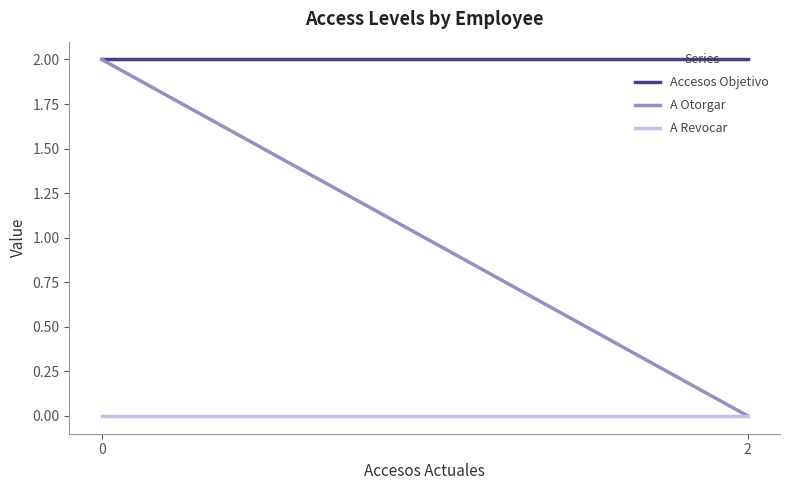

The Accesos Objetivo series shows 3 at 2. True or false?

False